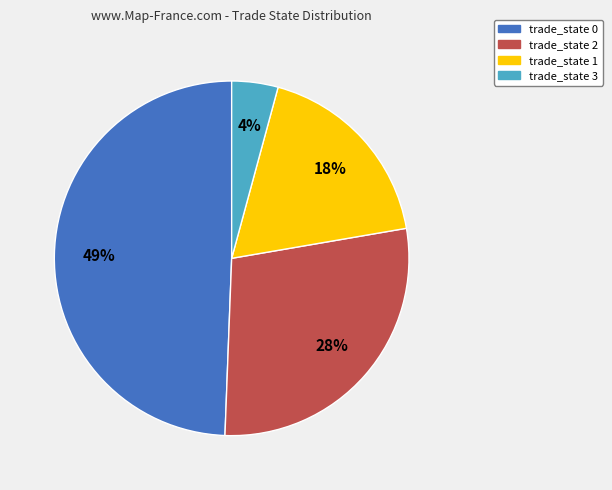

How many slices are in this pie chart?

4